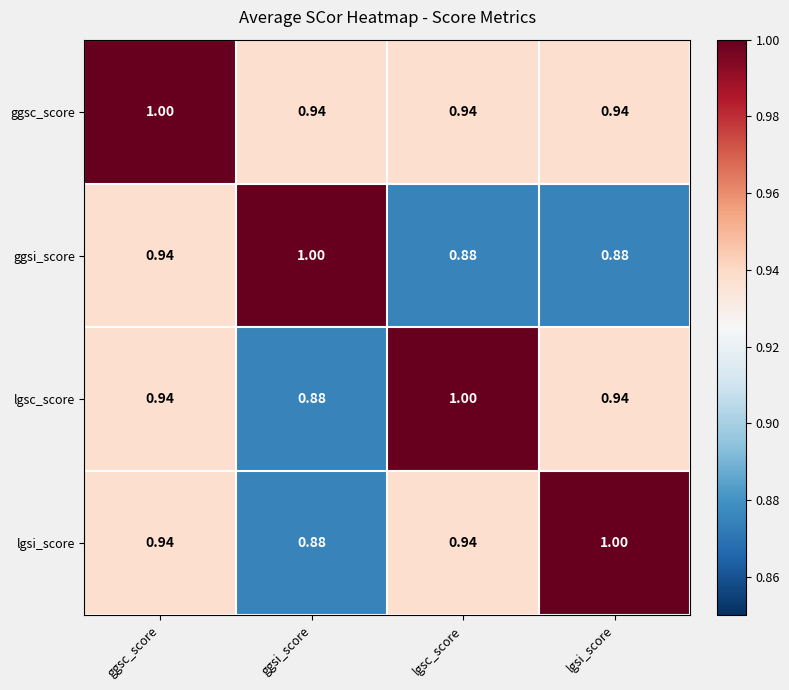

Which category has the lowest value in the lgsc_score series?

ggsi_score